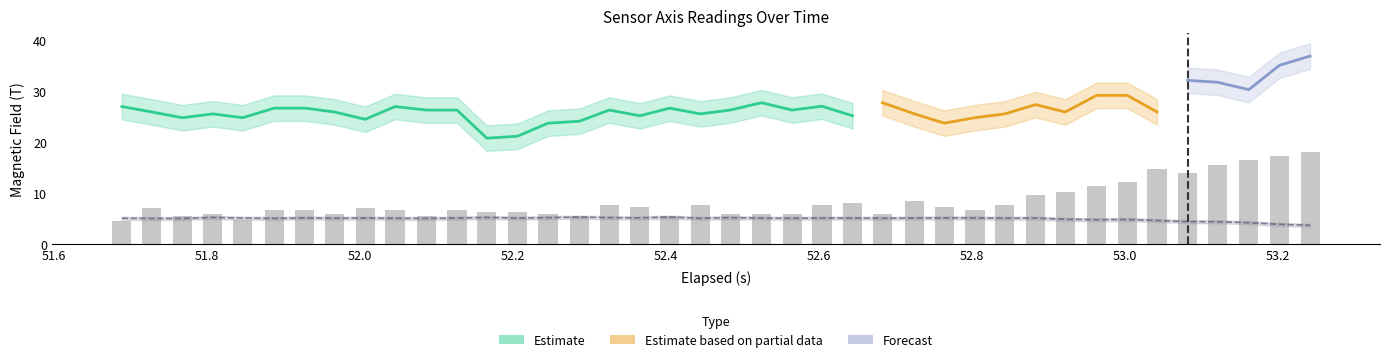

How many data points does each series have?

40